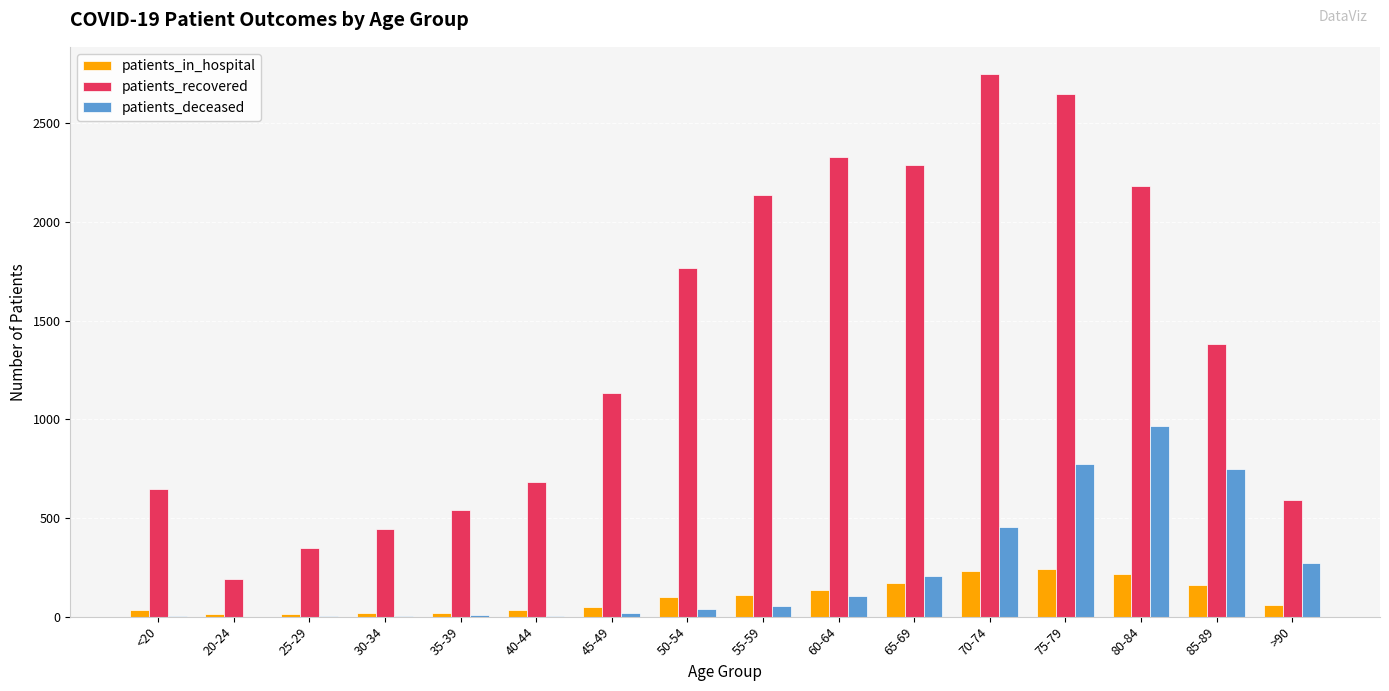

Between 55-59 and 75-79, which series saw the biggest shift?

patients_deceased